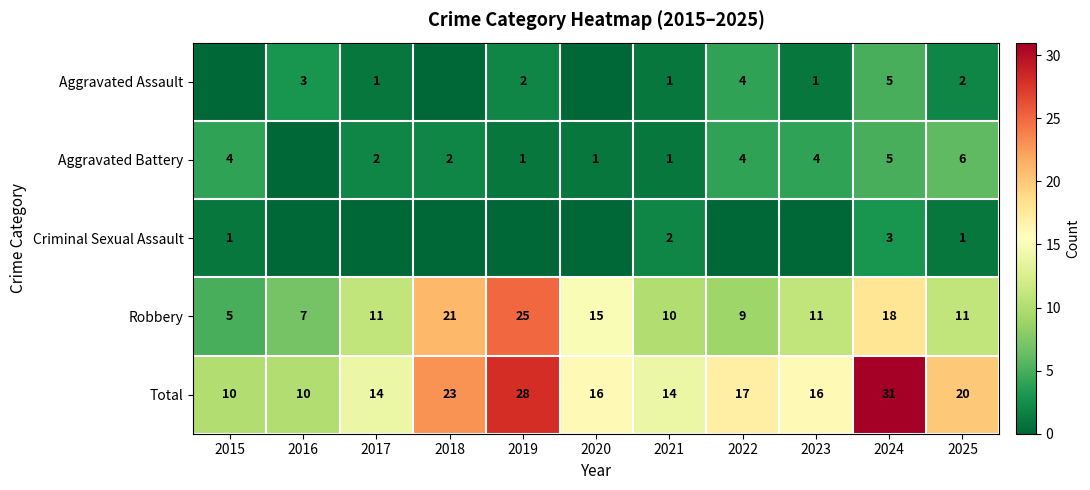

Which has a higher value, 2015 or 2016?

2016